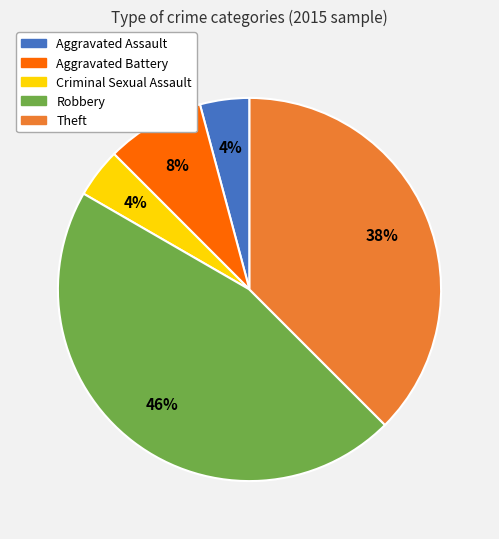

Which slice is the largest?

Robbery